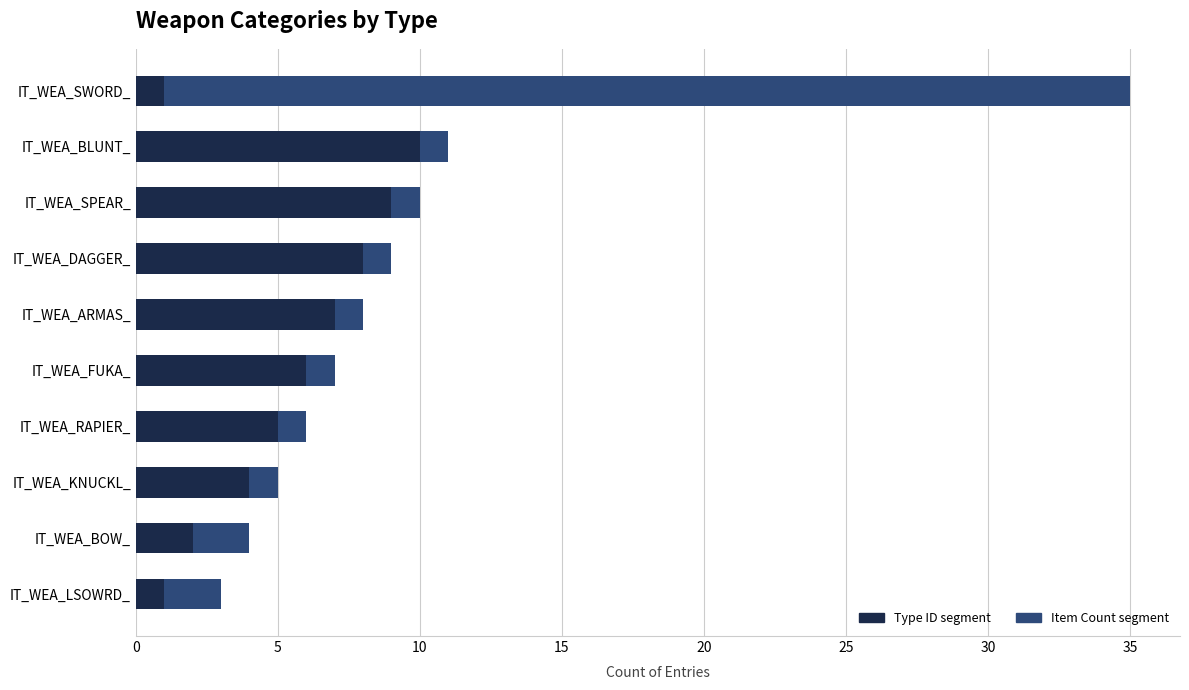

The Type ID segment series shows 10 at IT_WEA_ARMAS_. True or false?

False